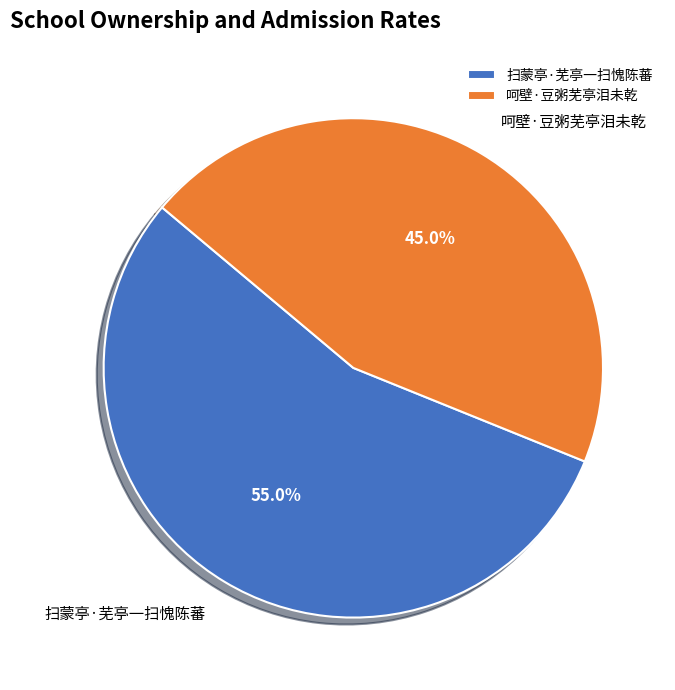

Does 扫蒙亭·芜亭一扫愧陈蕃 account for over 50% of the chart?

Yes